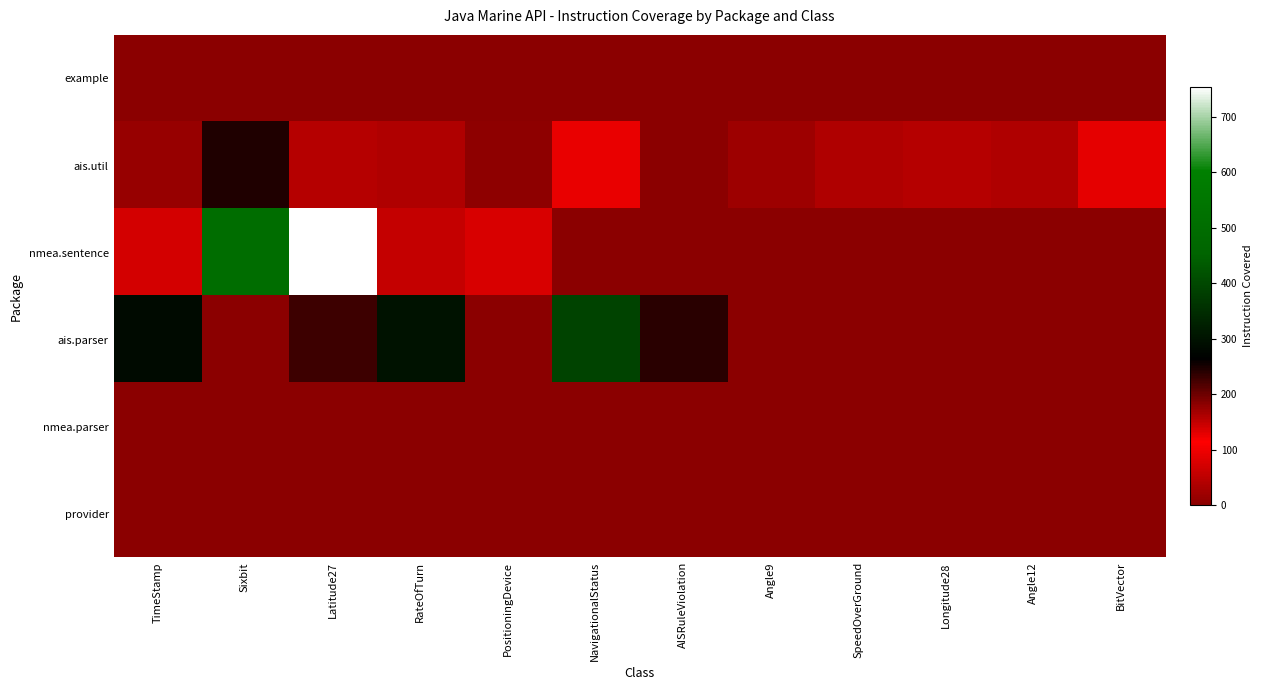

Which series changed the most between NavigationalStatus and Angle9?

ais.parser